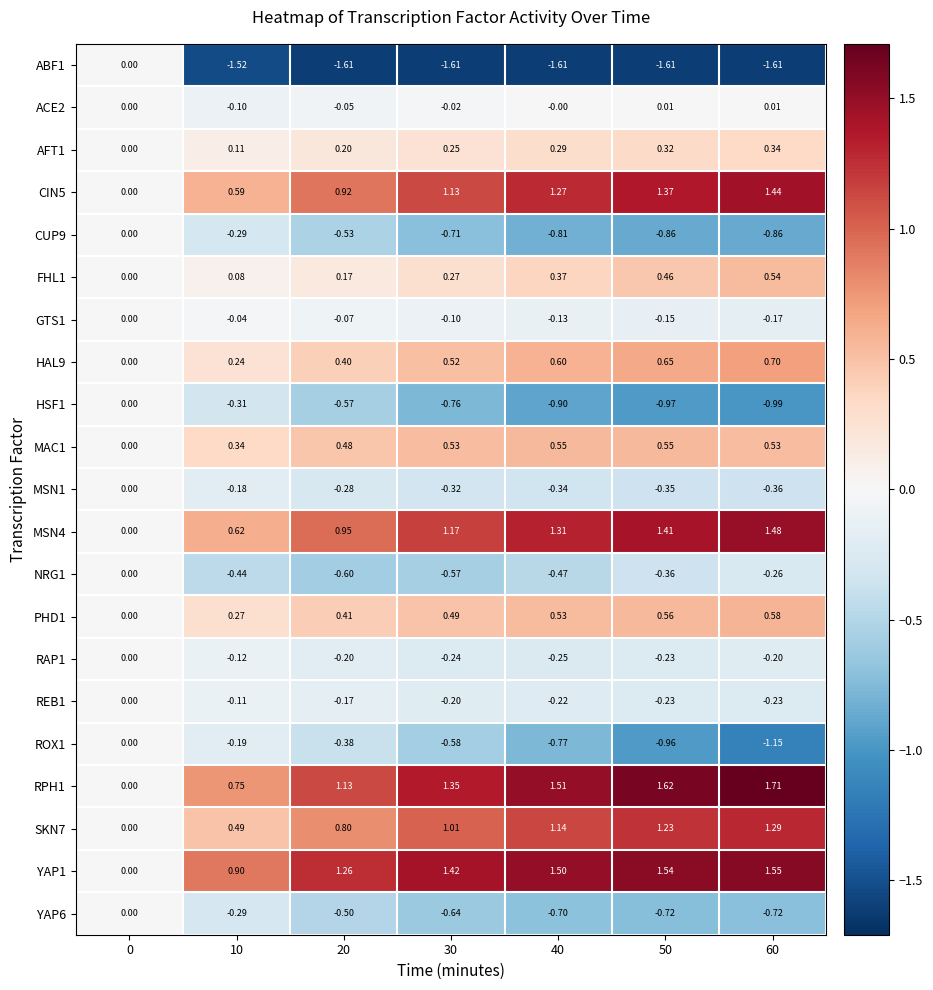

Count the number of data series in this chart.

21